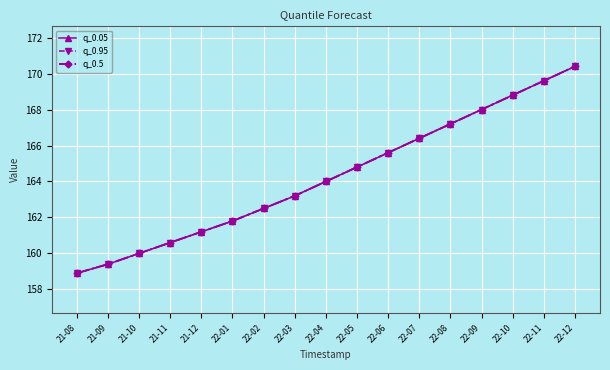

Is this an area chart (filled region under the line)?

No